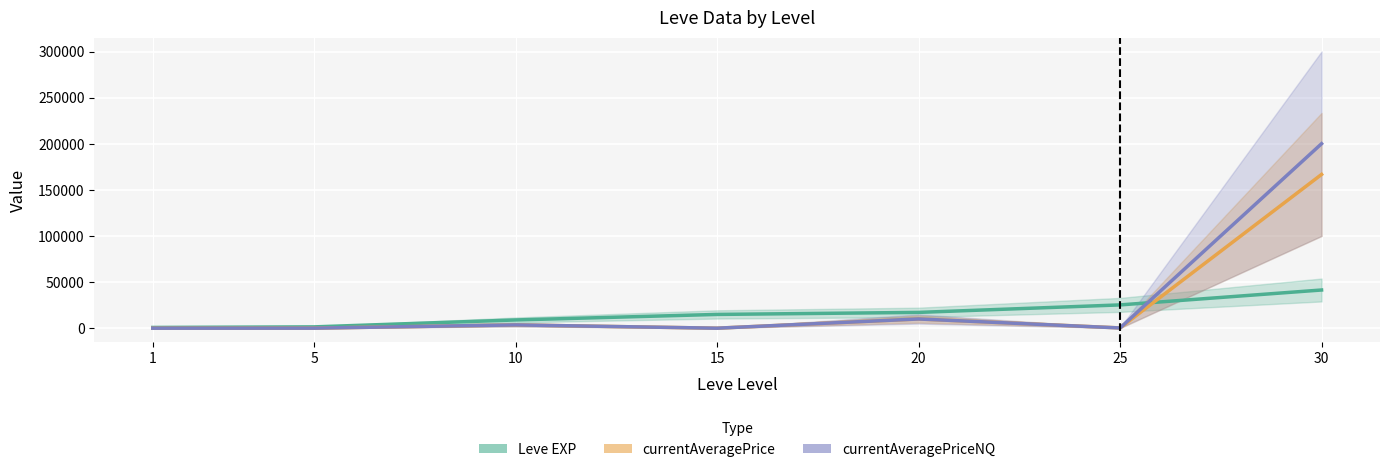

At how many categories does at least one series exceed 168568?

1